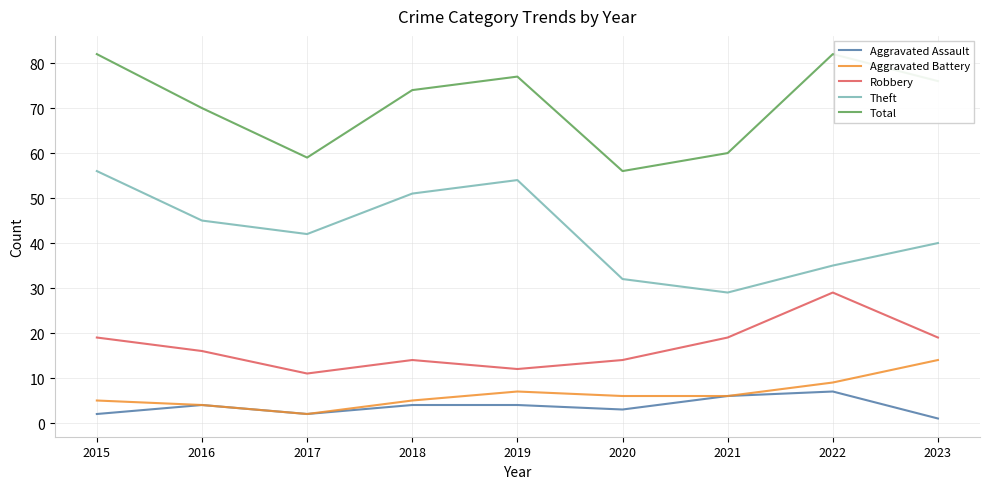

Is the value of Robbery at 2021 greater than the value of Total at 2015?

No